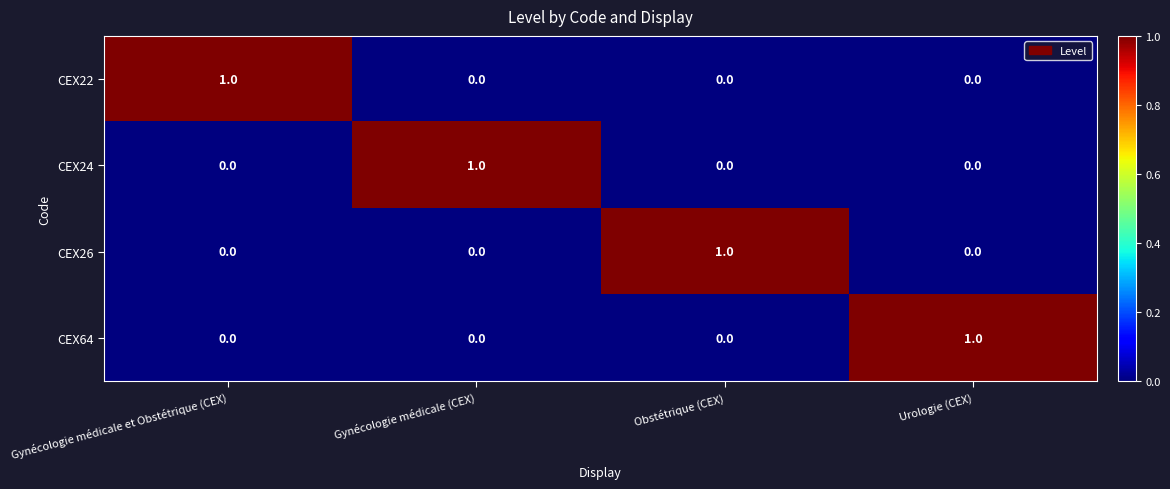

The value of CEX26 at Gynécologie médicale (CEX) is 1. True or false?

False